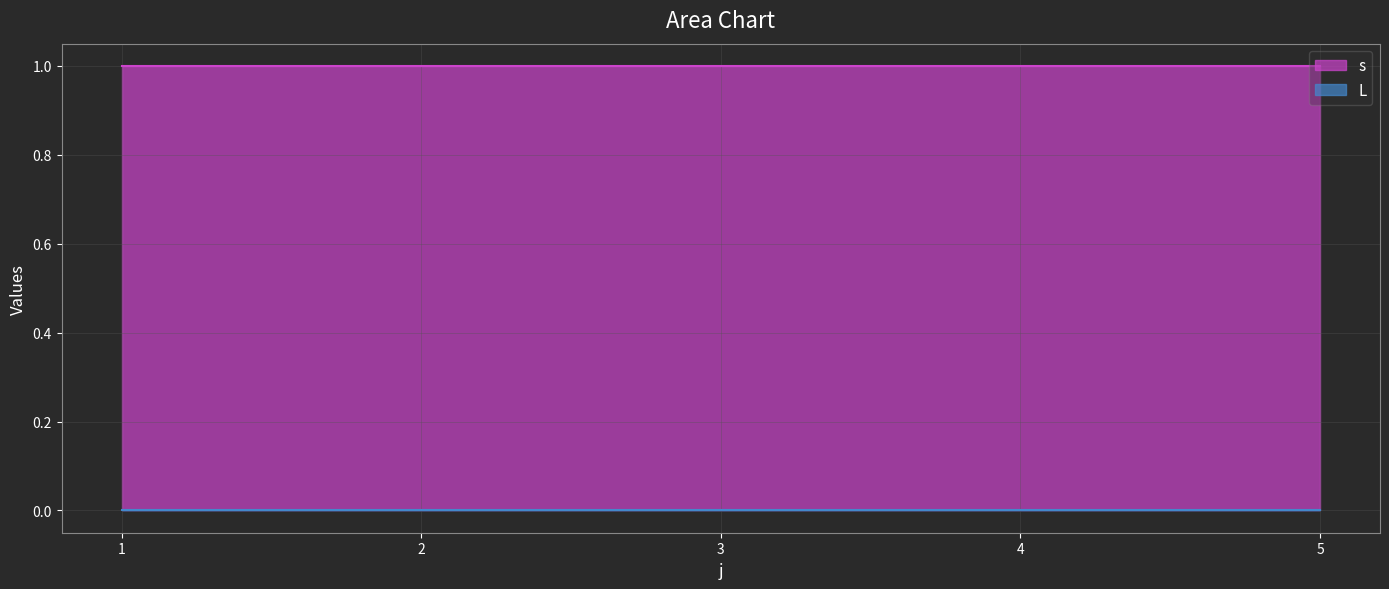

Reading left to right, extract all data points from this chart.

s: 1	1	1	1	1
L: 0	0	0	0	0